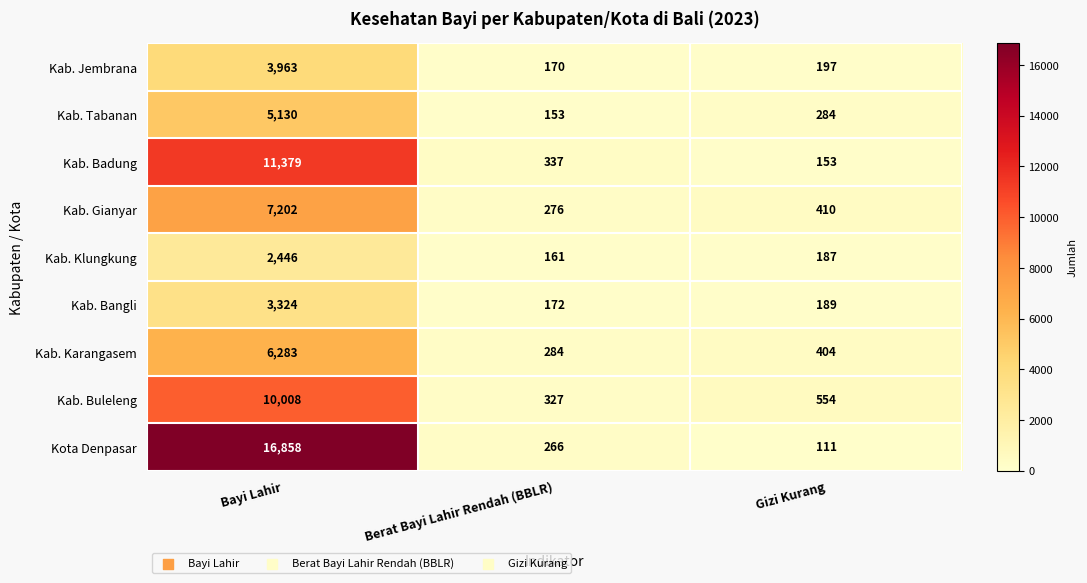

What is the greatest value displayed?

16858